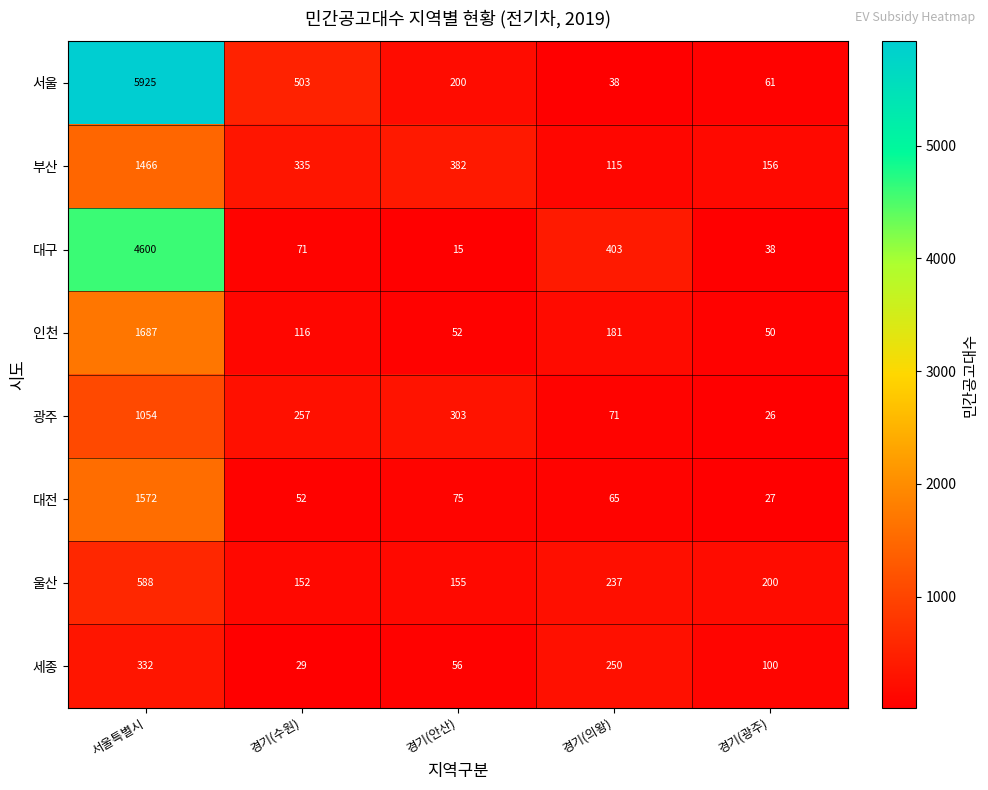

The 인천 series shows 102 at 경기(의왕). True or false?

False